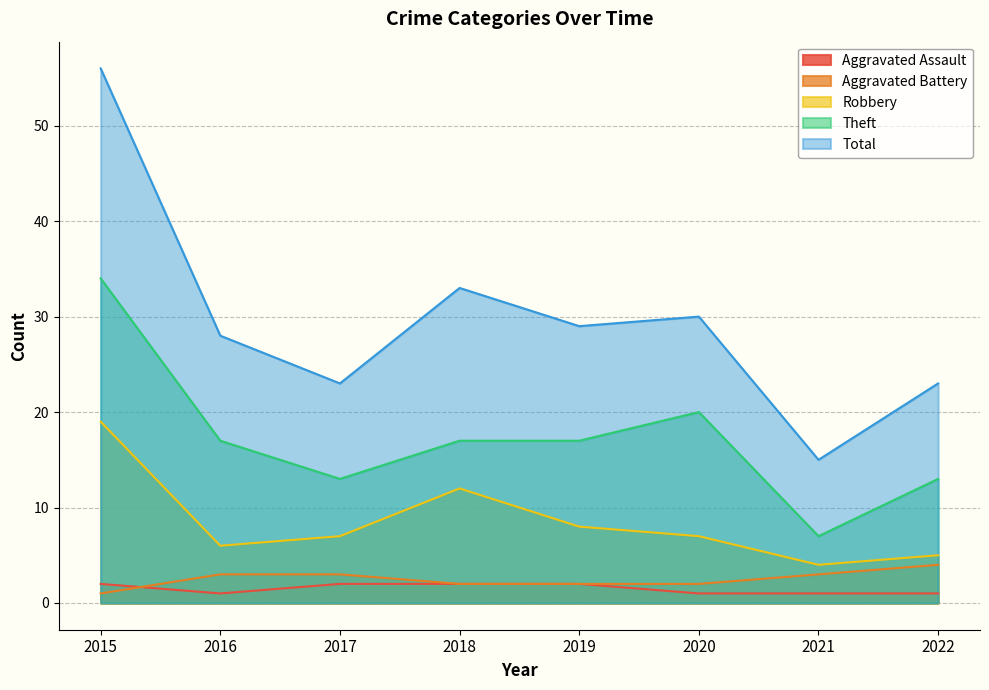

What is the value of the Total point at the 6th from the left?

30